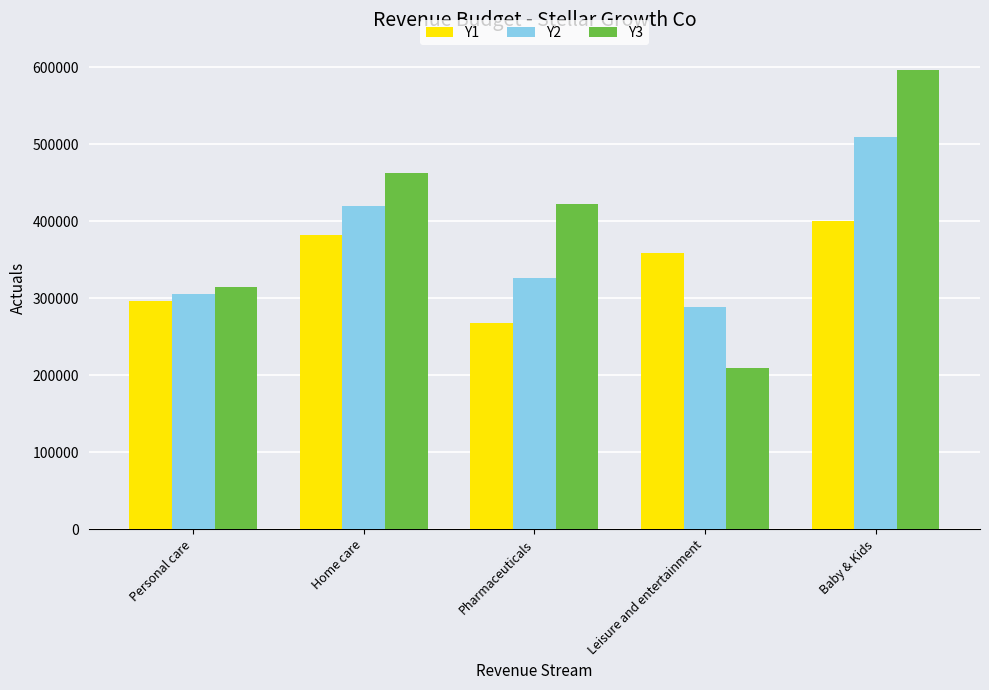

Are the bars grouped side by side (vs. stacked)?

Yes